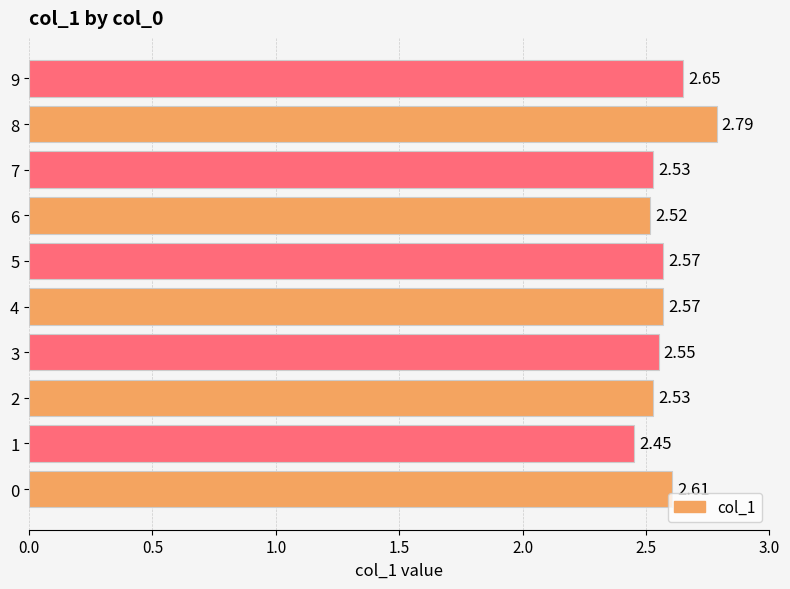

Which has a higher value, 7 or 9?

9